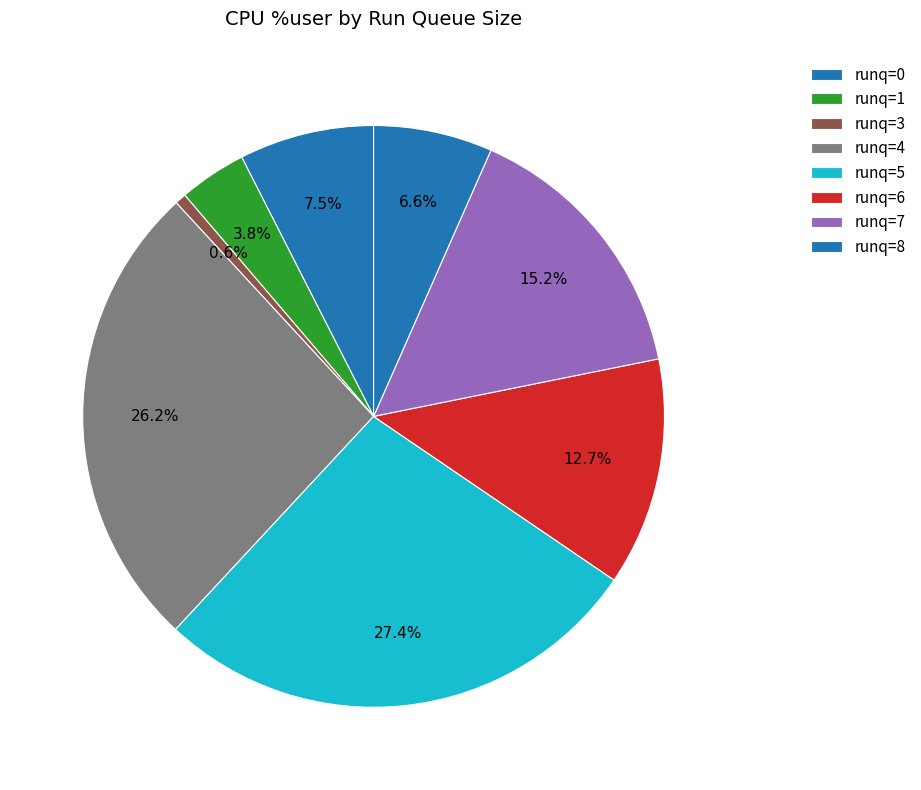

Is there a majority slice in this chart?

No